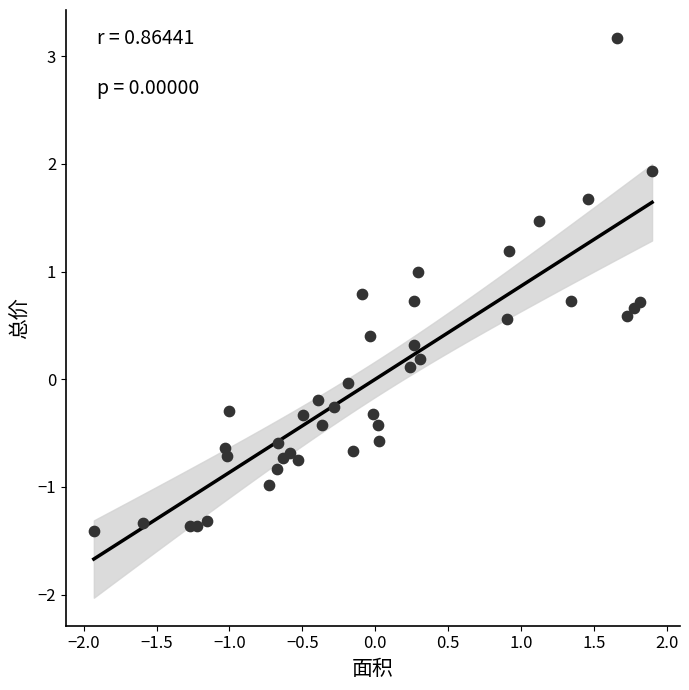

What is the range of X values (max minus min)?

3.8